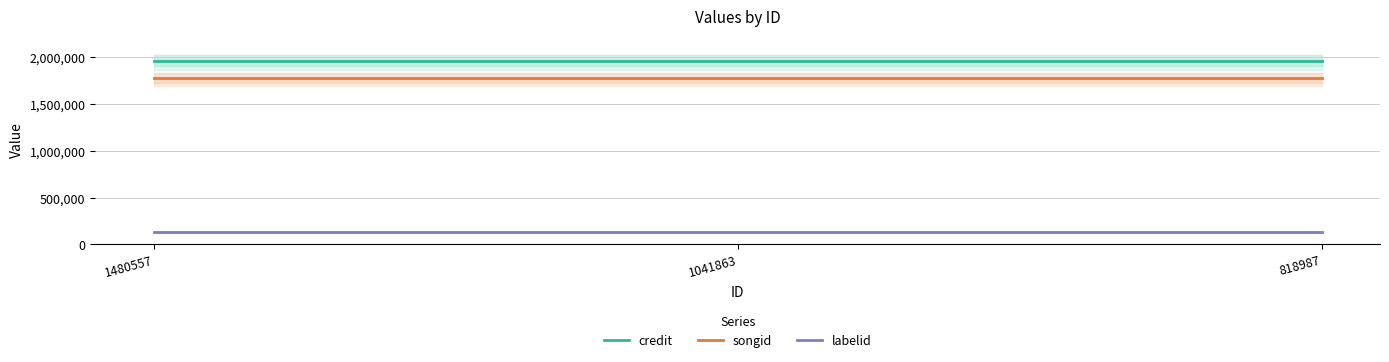

What is the sum of all labelid values?

399138